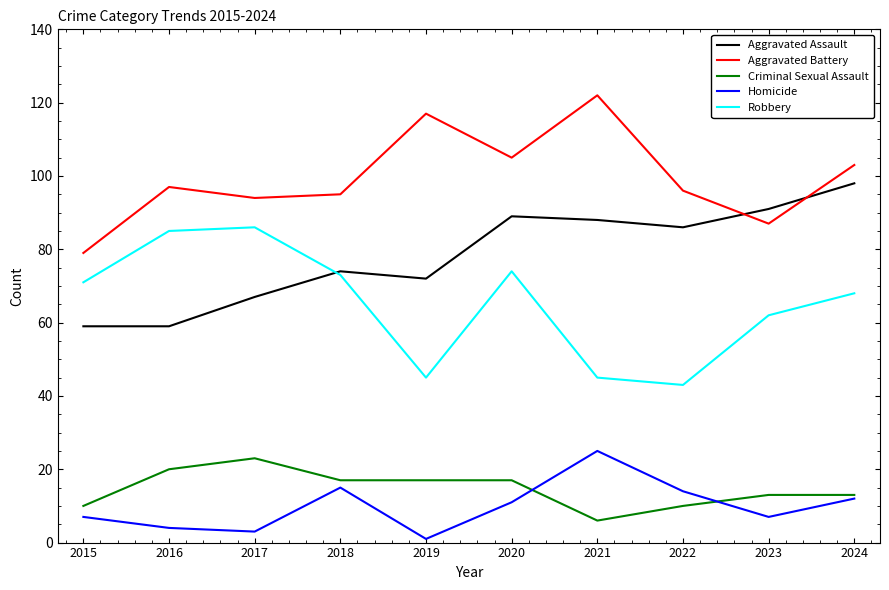

What is the minimum value shown in the chart?

1